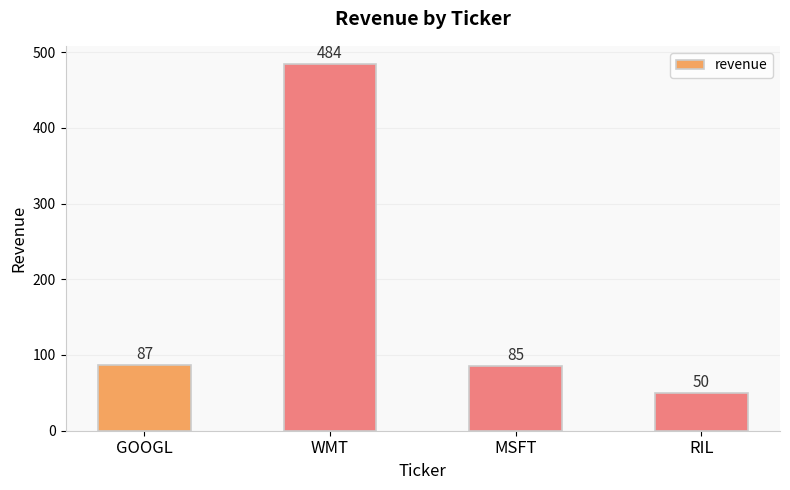

Reading left to right, what are all the values shown in this chart?

87	484	85	50